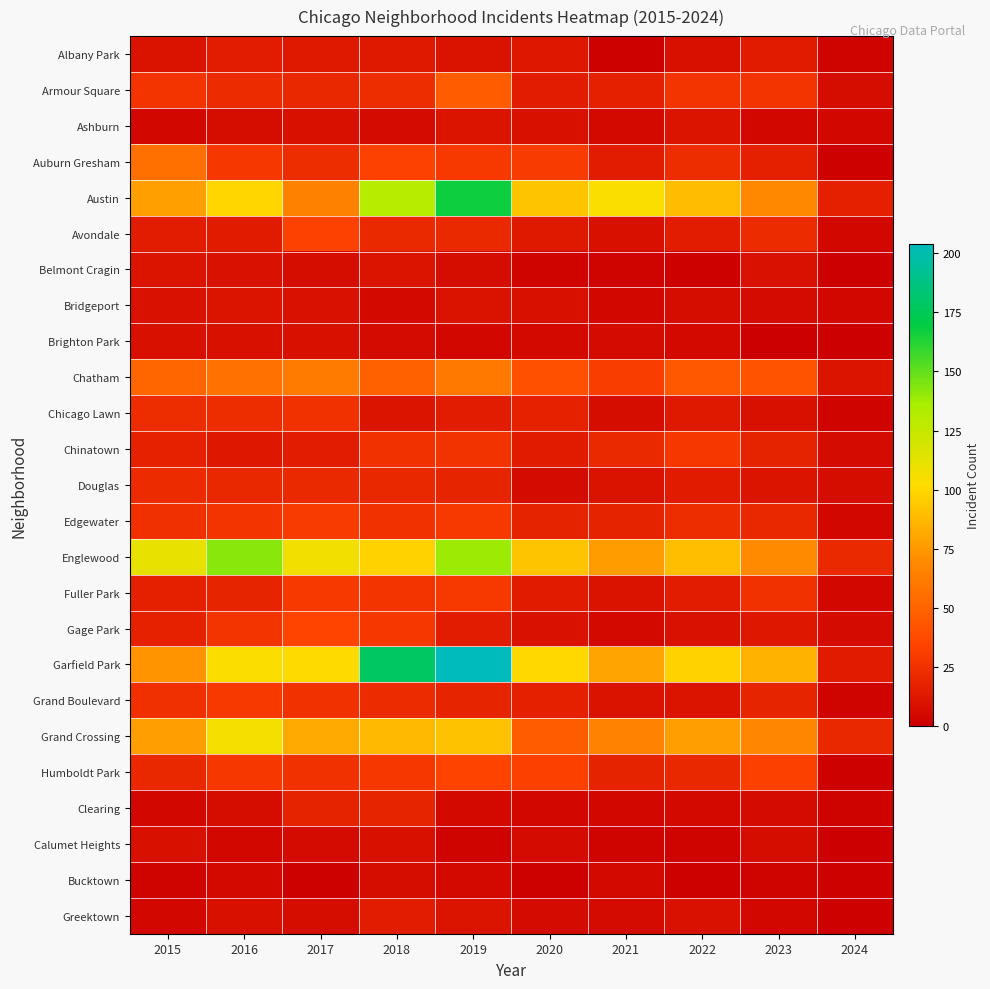

What is the spread (max minus min) of values at 2023?

85